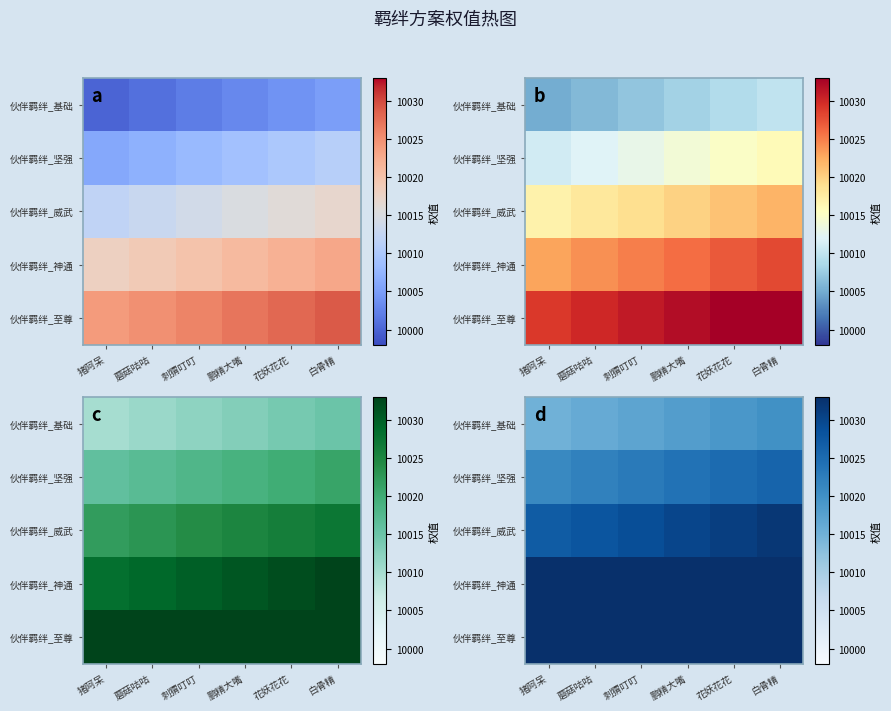

What is the sum of all 伙伴羁绊_基础 values?

60105